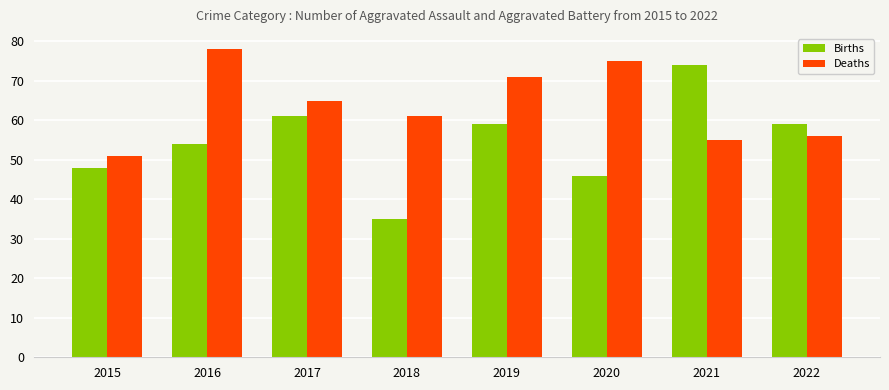

How many series are shown in this chart?

2